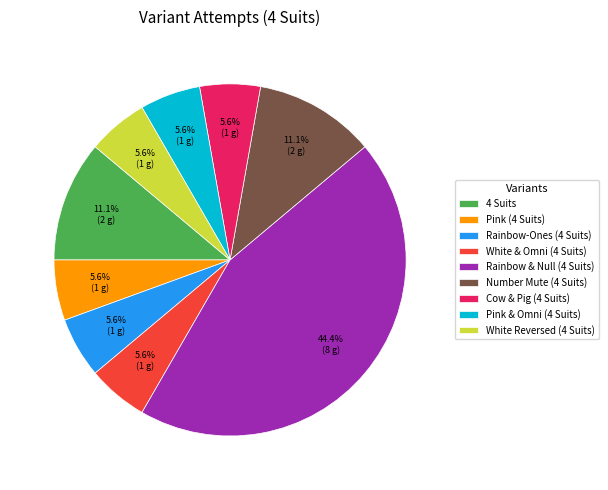

Combined, do White & Omni (4 Suits) and Pink (4 Suits) account for over 50%?

No